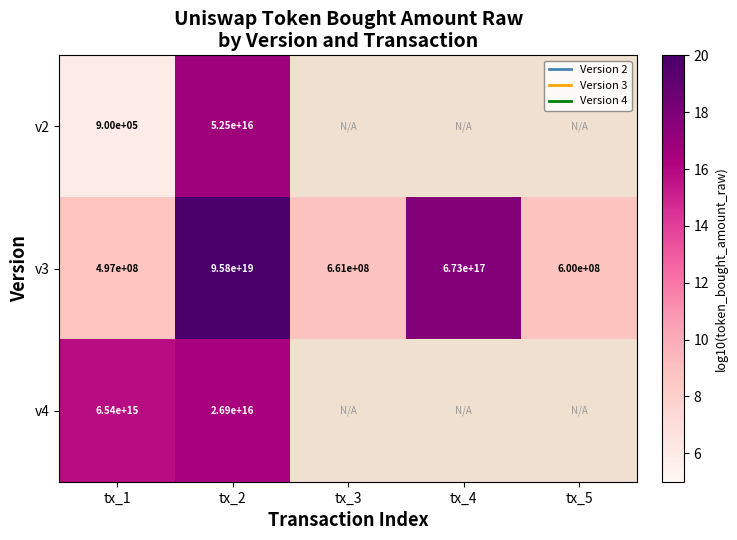

Is the value of v2 at tx_2 greater than the value of v3 at tx_4?

No